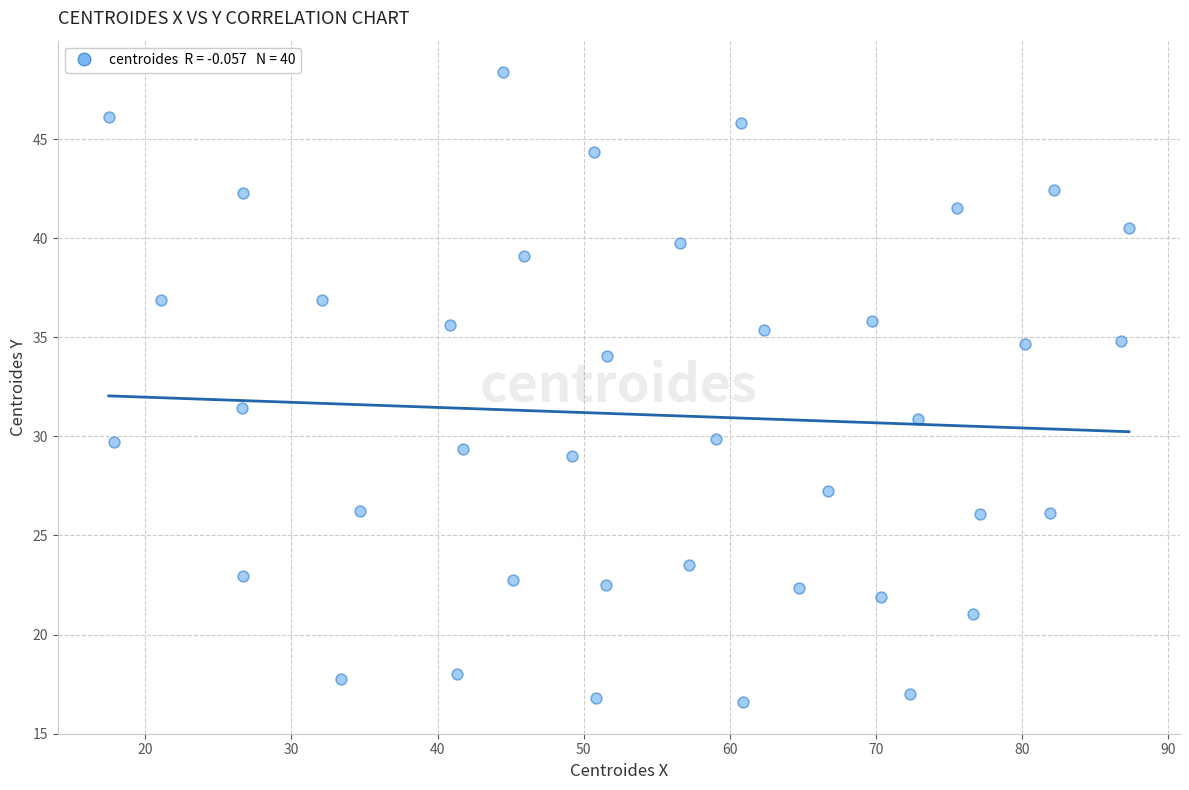

What is the range of Y values (max minus min)?

31.8